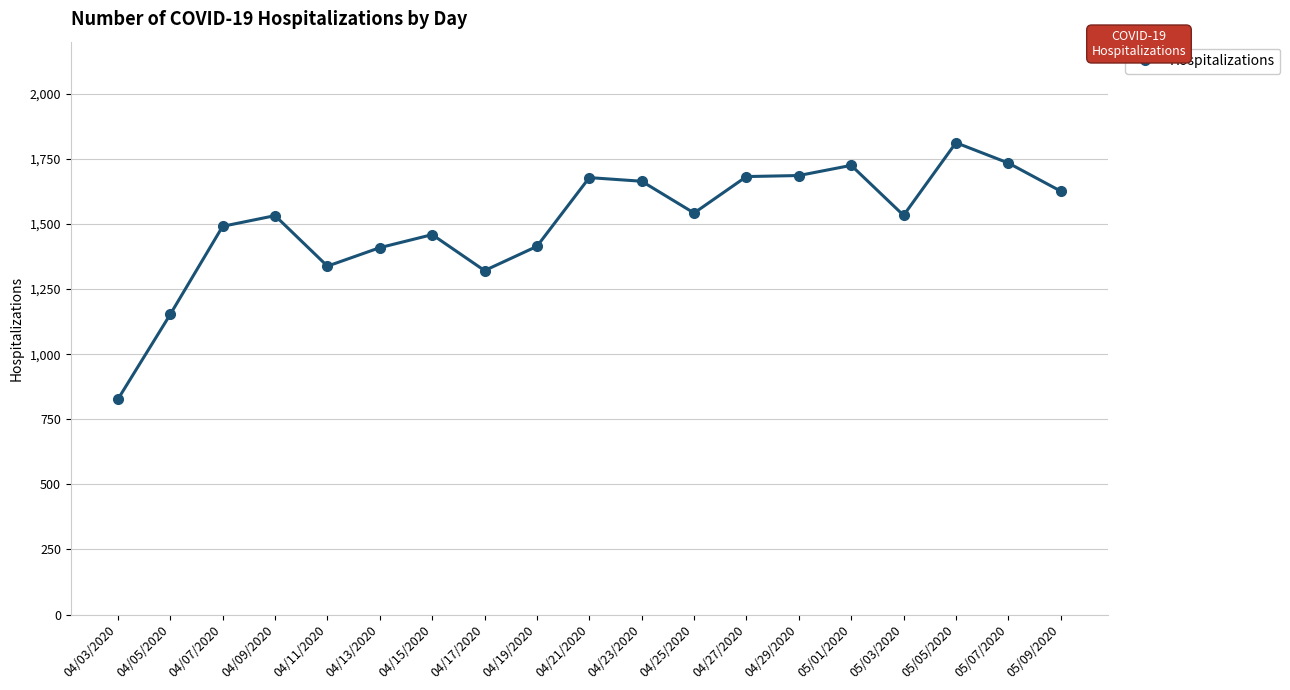

How many lines are shown in the chart?

1